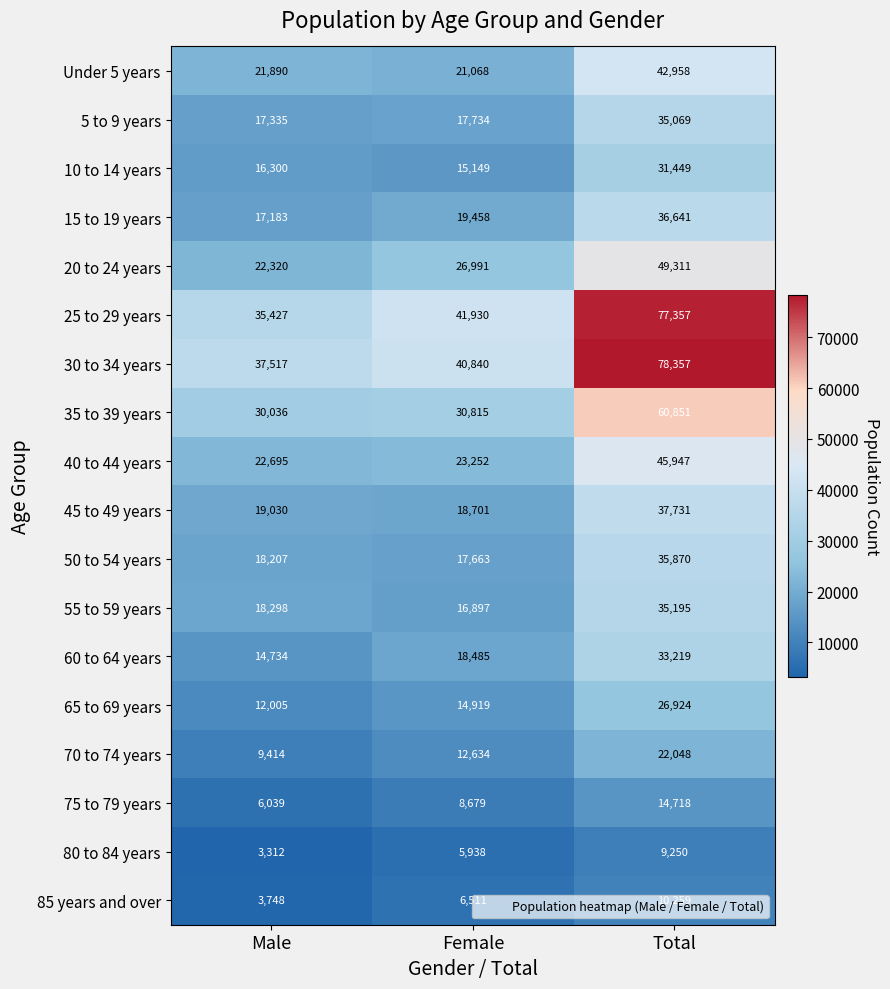

What is the maximum value shown in the chart?

78357